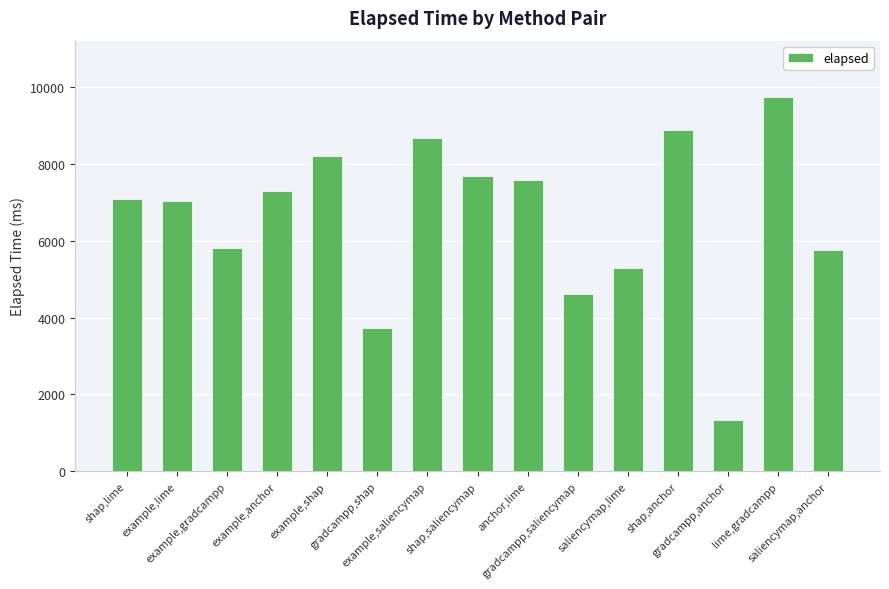

Which has a higher value, shap,anchor or example,lime?

shap,anchor